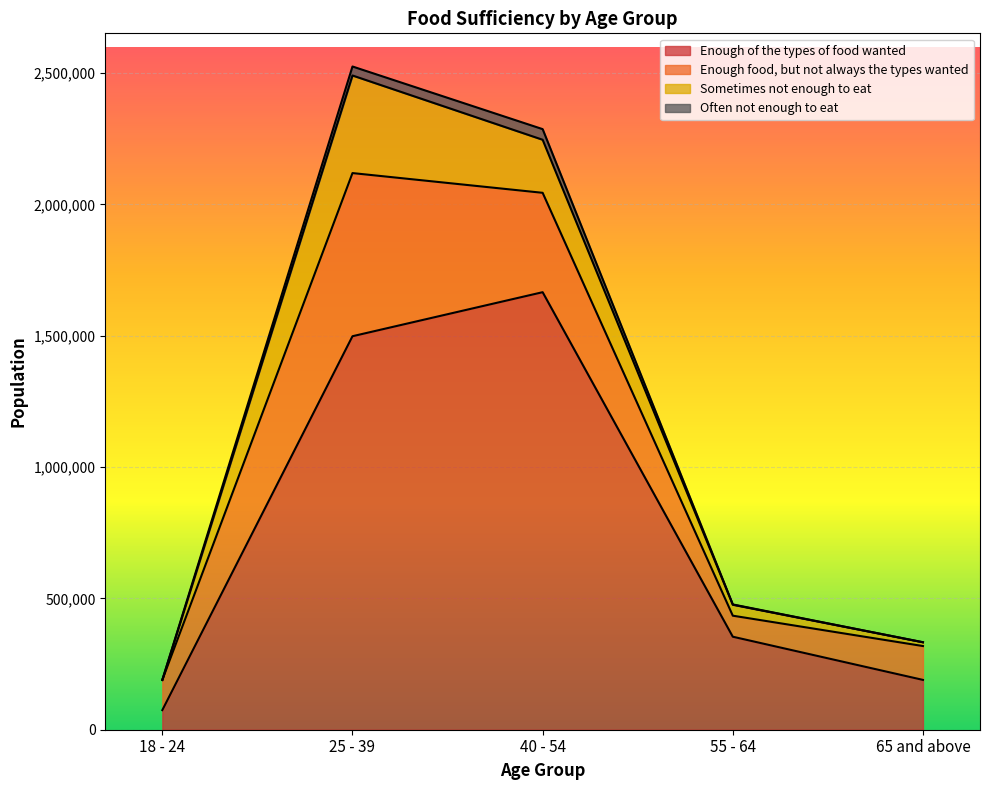

At which category is the sum across all series the highest?

25 - 39